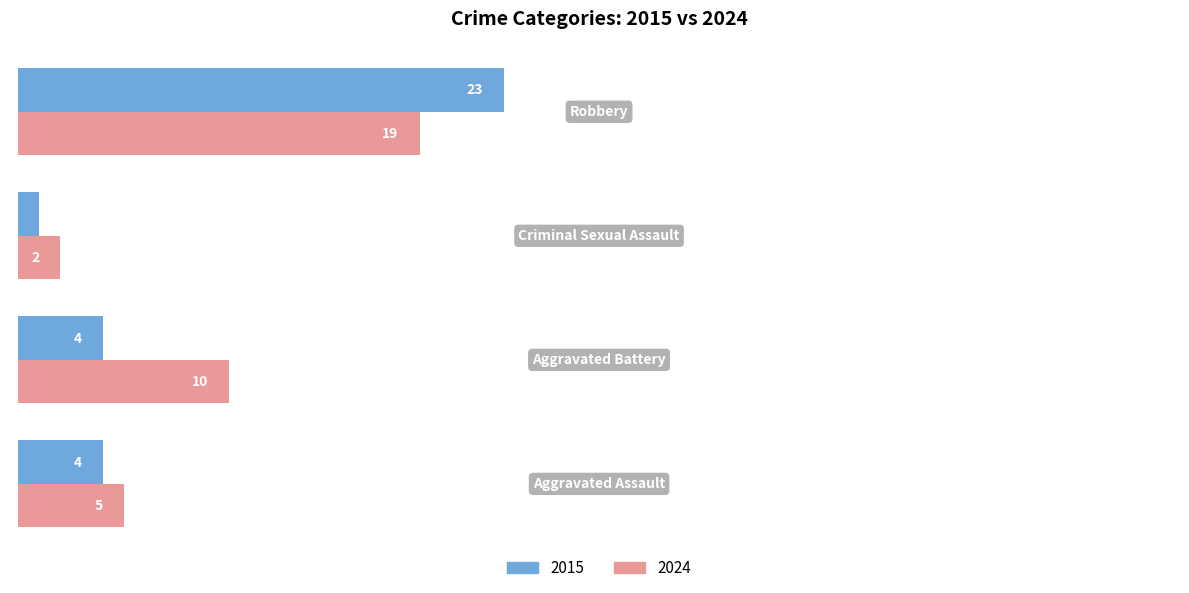

Rank the series by their maximum value, from lowest to highest.

2024, 2015